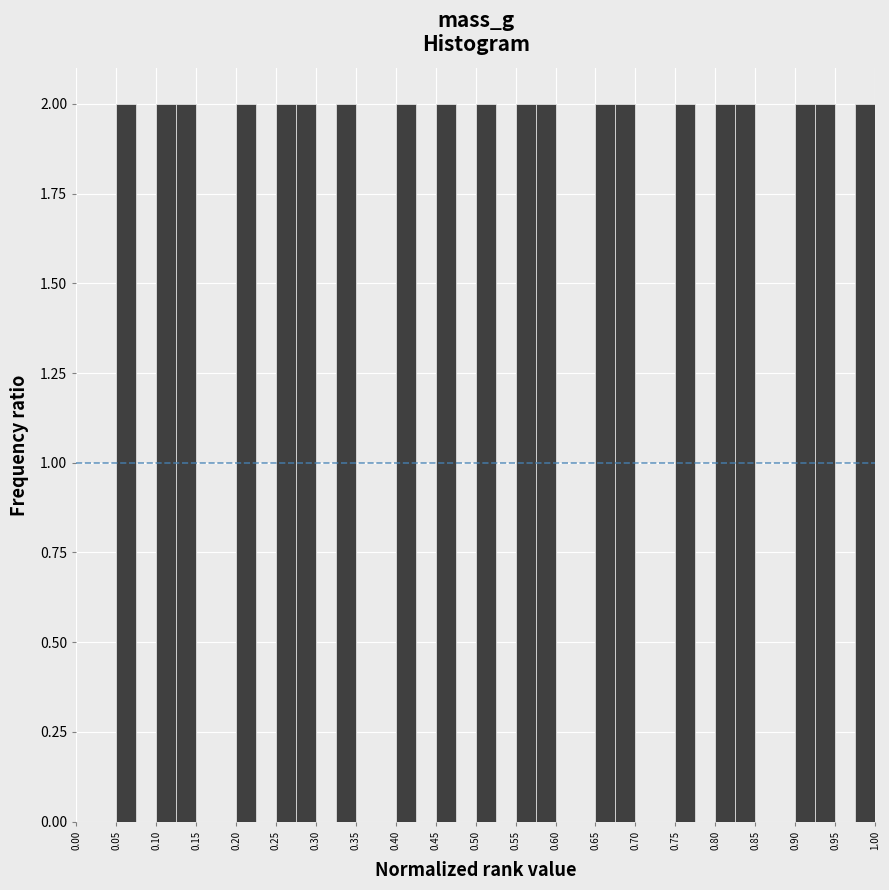

How tall is the bar that spans 0.575 to 0.600 on the x-axis? The values are not printed on the chart, so give them approximately, as read against the axis.

2